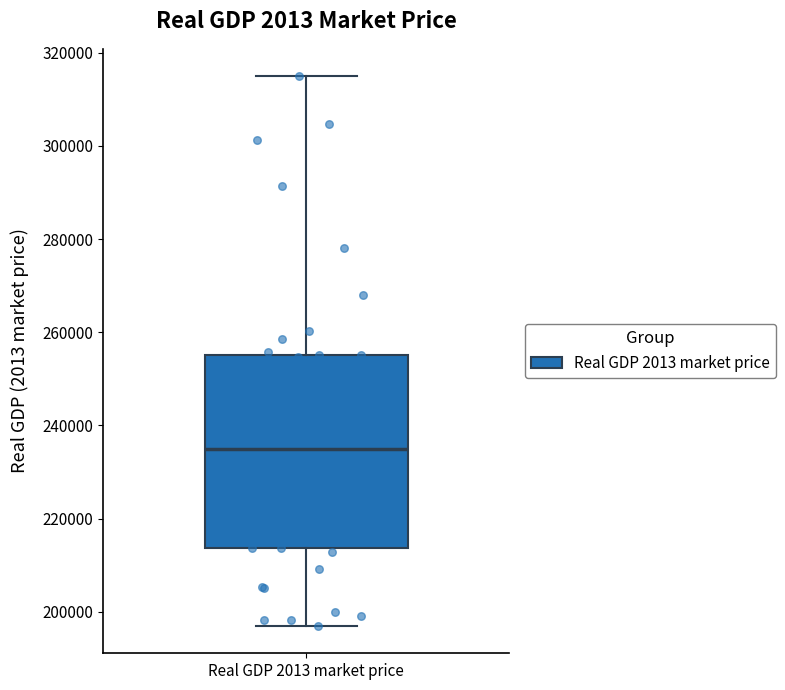

Where does the median line of the box for Real GDP 2013 market price sit on the y-axis? The values are not printed on the chart, so give them approximately, as read against the axis.

234000